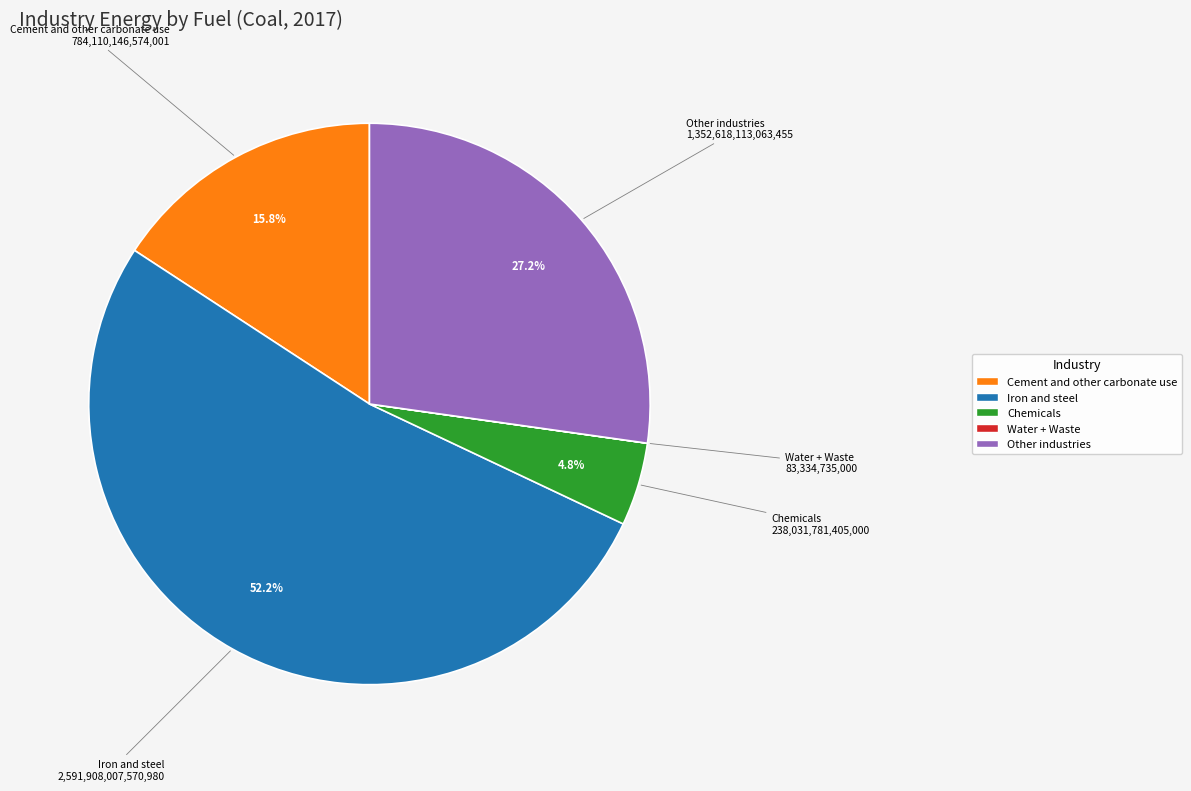

Combined, do Cement and other carbonate use and Other industries account for over 50%?

No